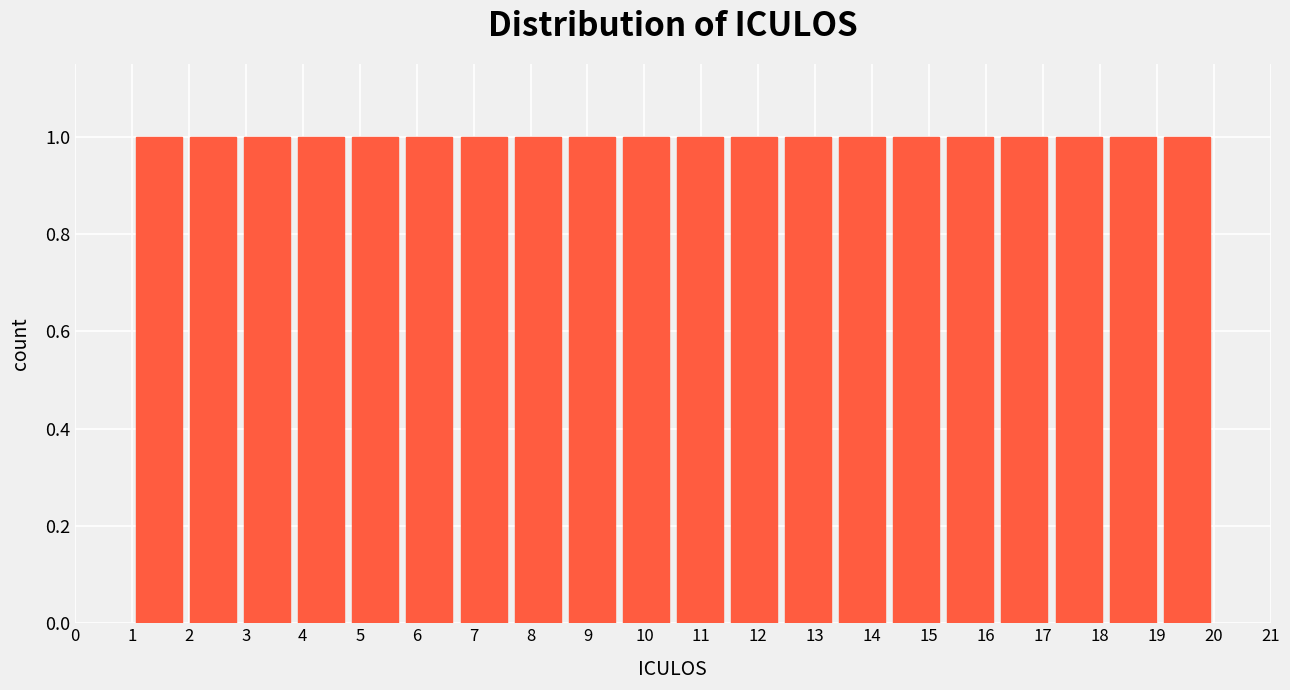

How tall is the bar that spans 6.70 to 7.65 on the x-axis? Neither the bar edges nor the heights are printed on the chart, so give them approximately, as read against the axes.

1